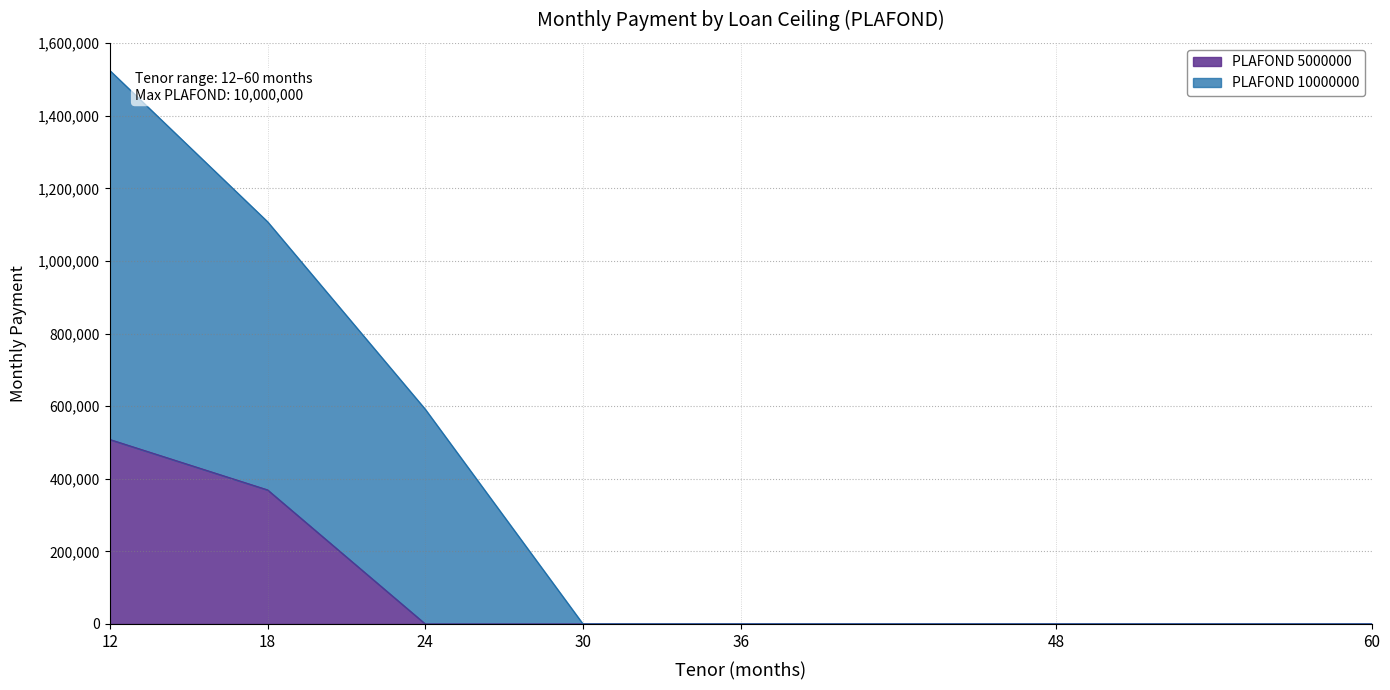

What is the difference between the second highest and minimum values in the 10000000 series?

1108333